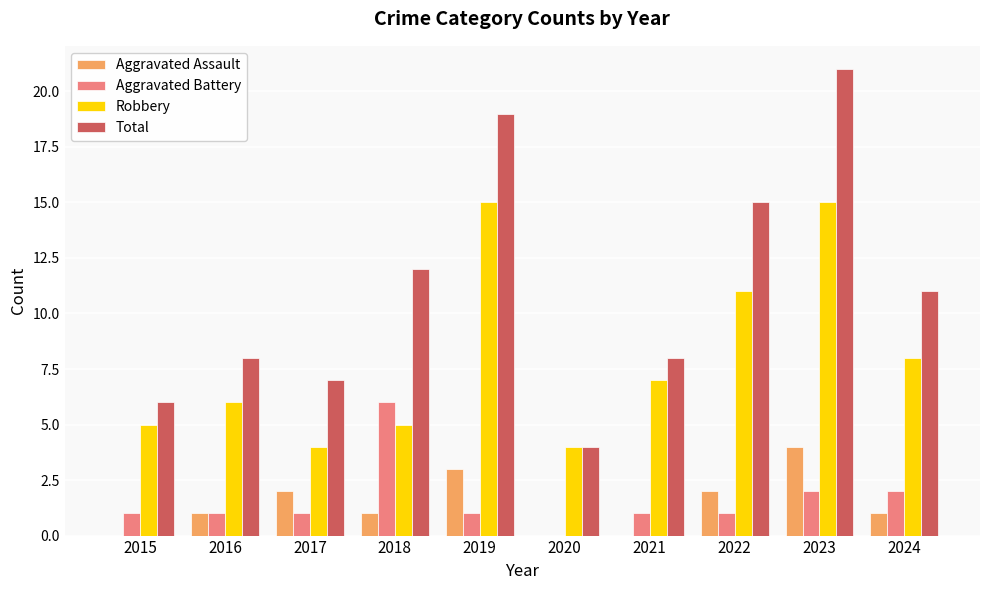

At which category does the chart reach its peak across all series?

2023